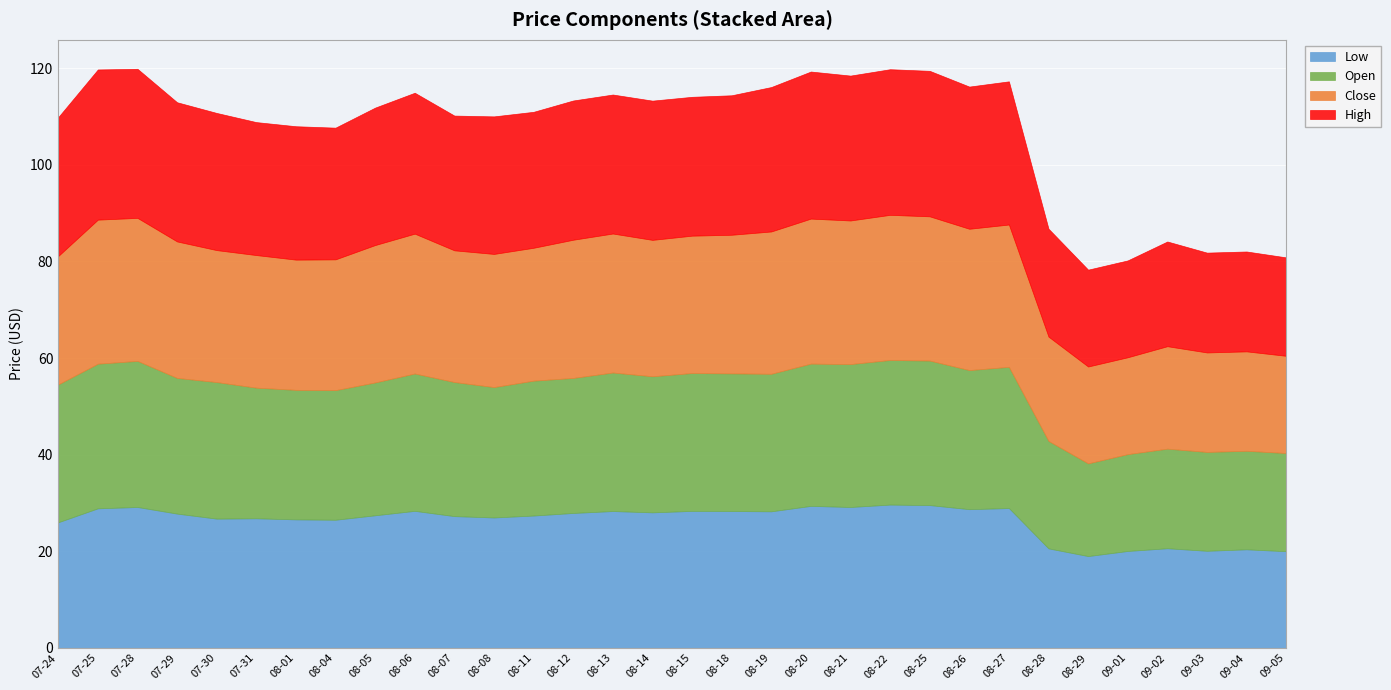

What is the value of the Open point at the 29th from the left?

20.6